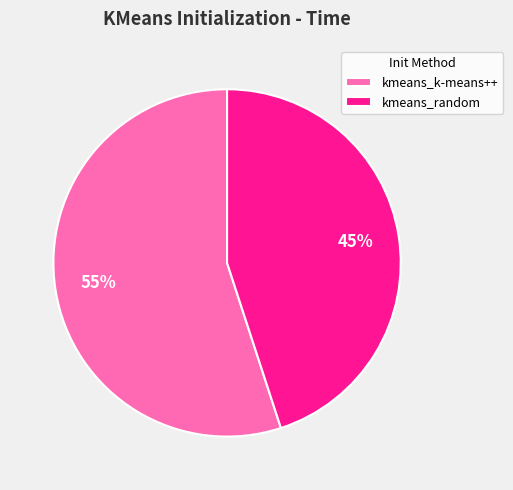

Which slice represents more than half of the pie?

kmeans_k-means++